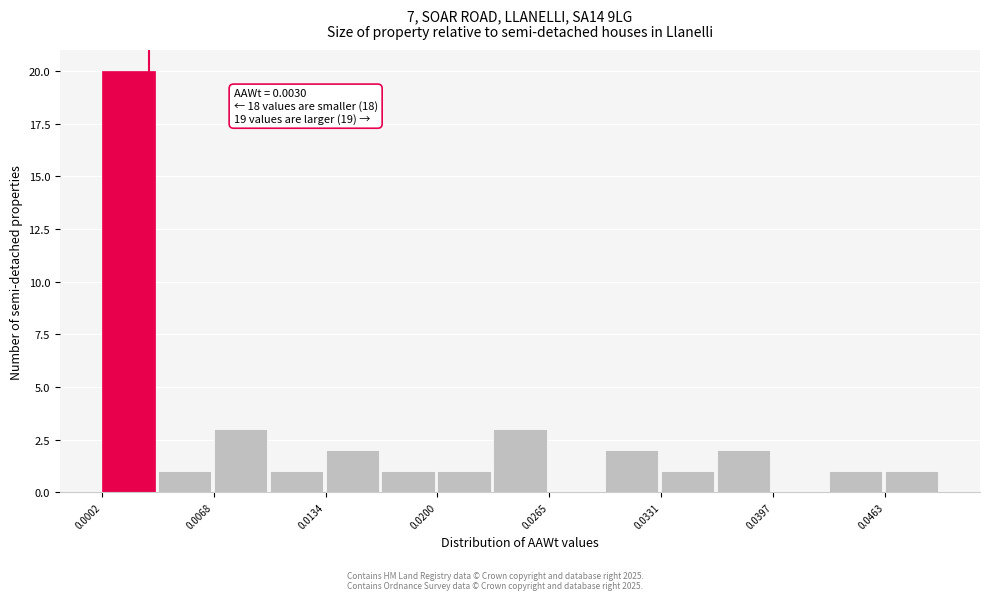

Read against the x-axis, roughly where is the centre of the tallest bar?

0.002